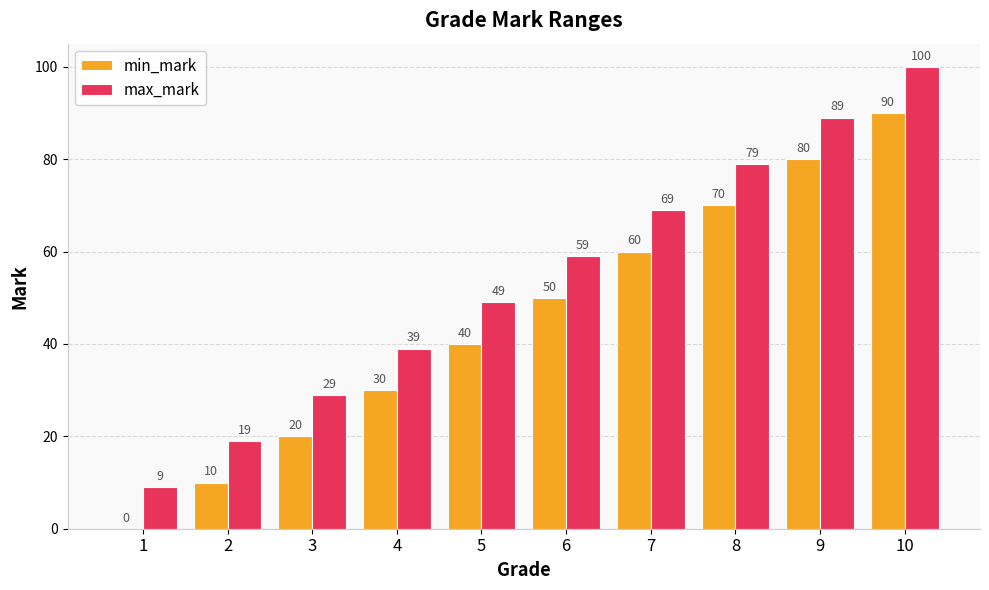

At which category is the sum across all series the highest?

10